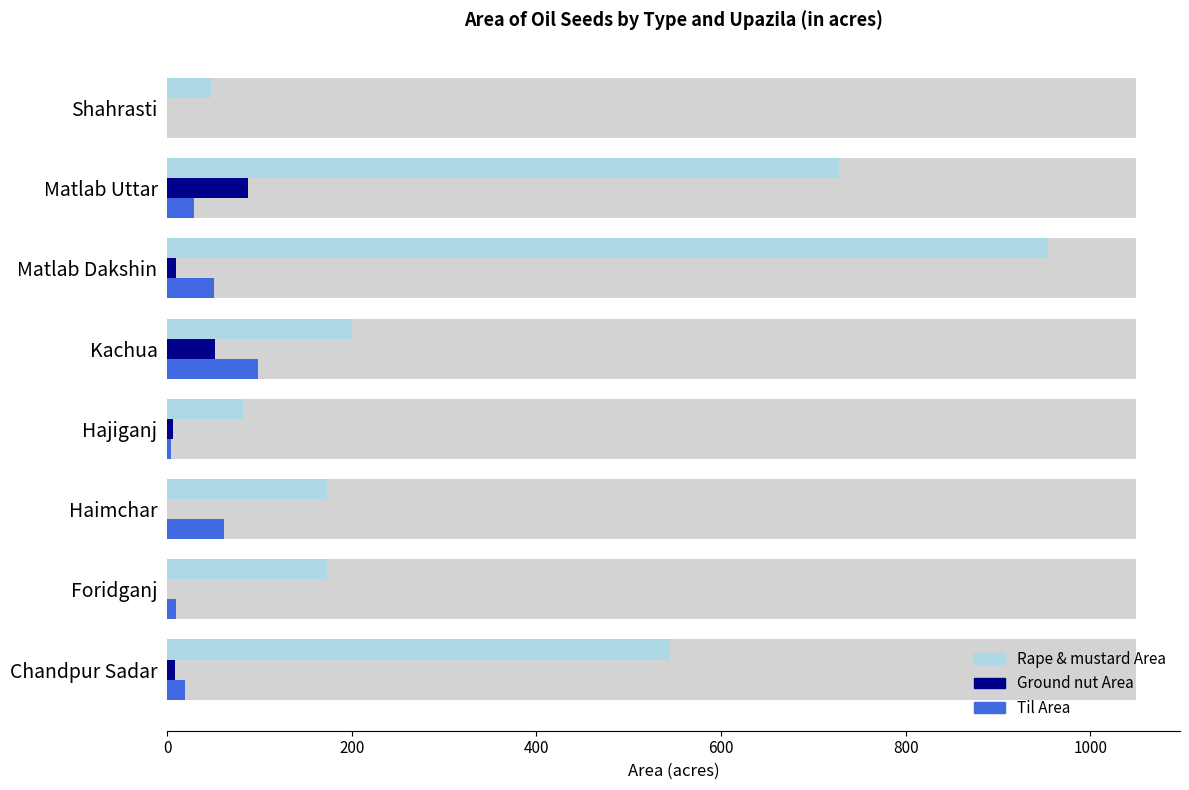

Which series changed the most between Foridganj and Hajiganj?

Rape & mustard Area